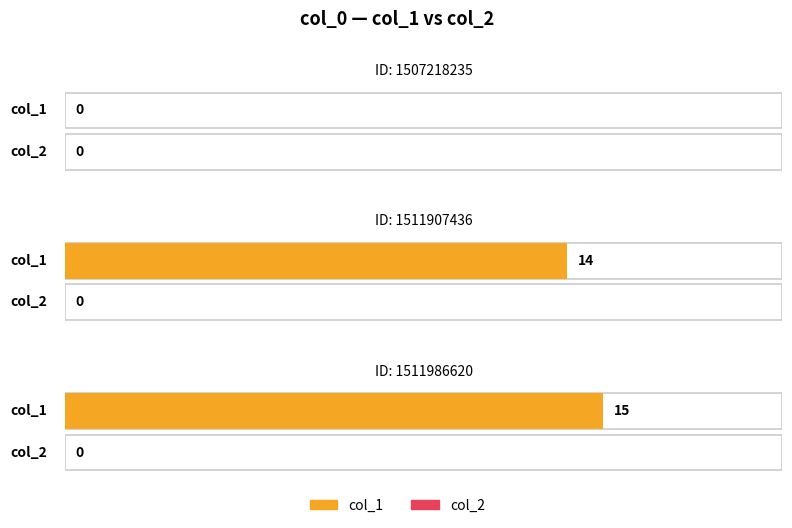

Which series has the widest spread of values?

col_1